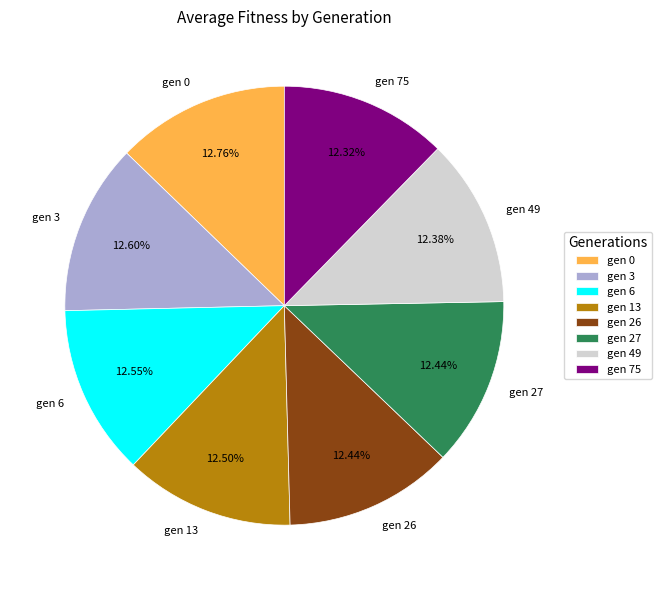

True or false: gen 49 accounts for 12% of the total.

True